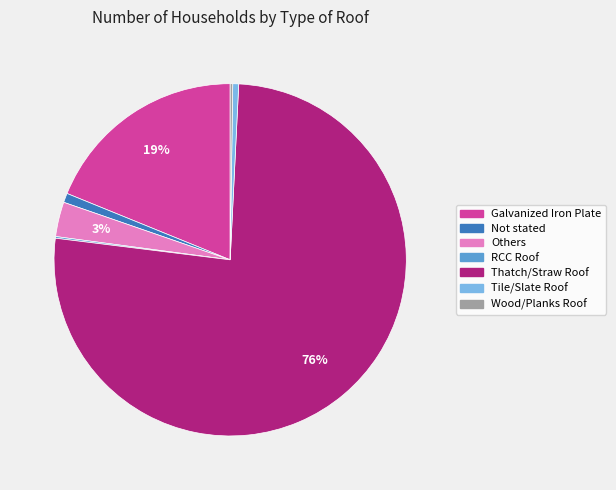

Combined, do Thatch/Straw Roof and Others account for over 50%?

Yes